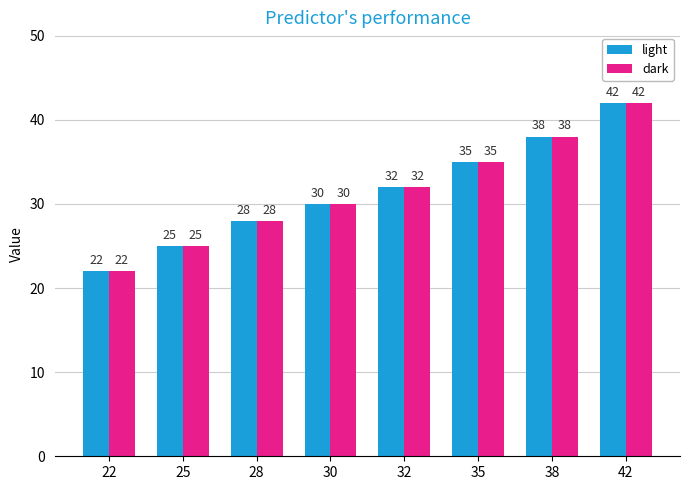

Is it true that dark equals 30 at 30?

True